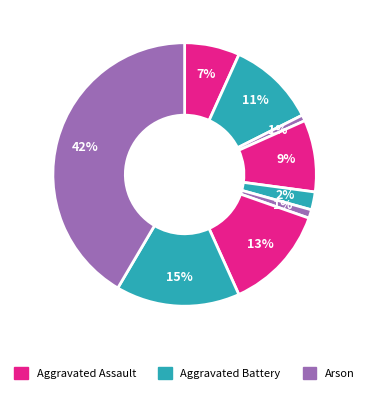

How many segments does this pie chart have?

9